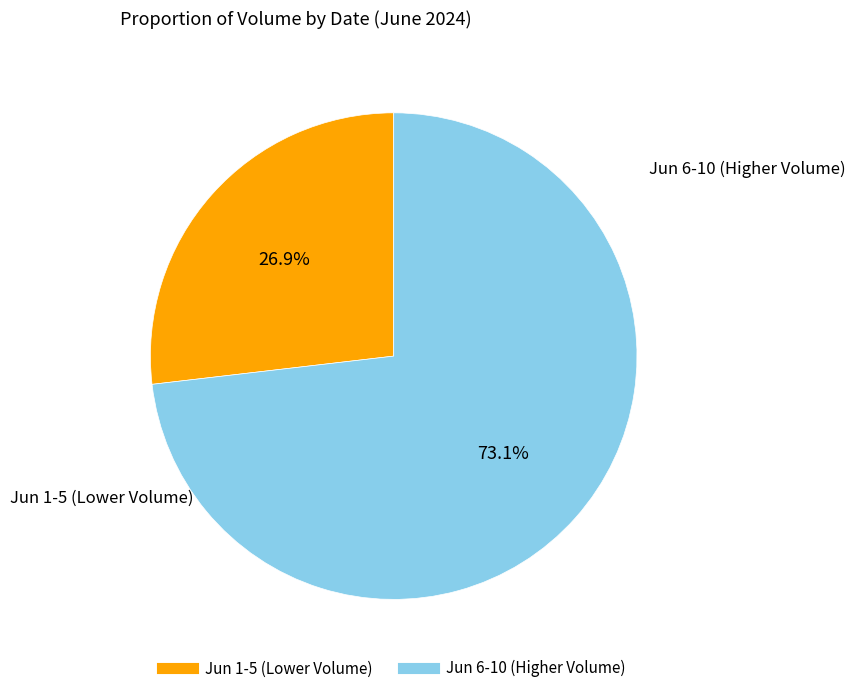

Does any single category account for the majority?

Yes